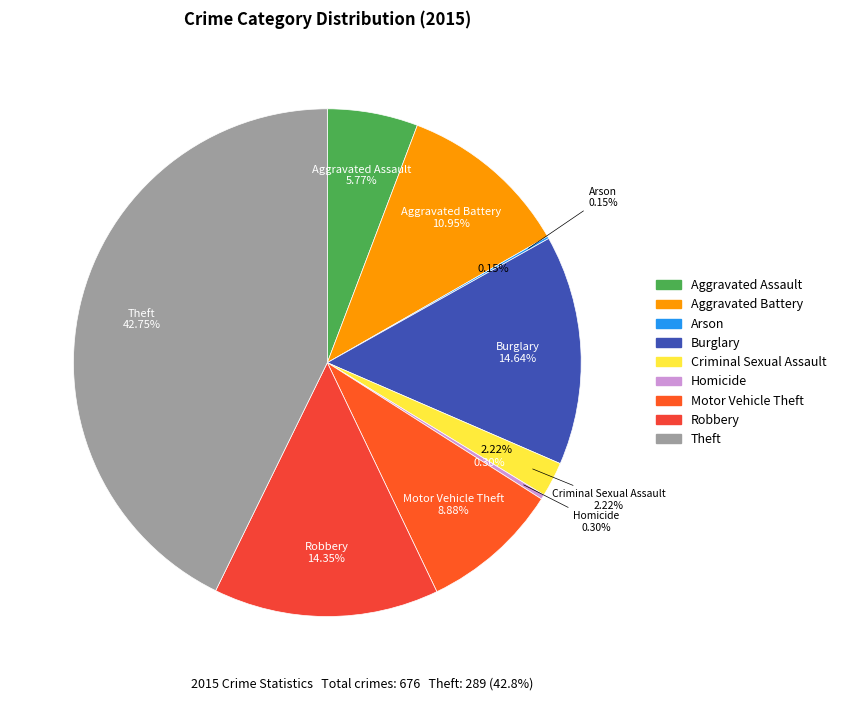

Which has a higher value, Theft or Arson?

Theft